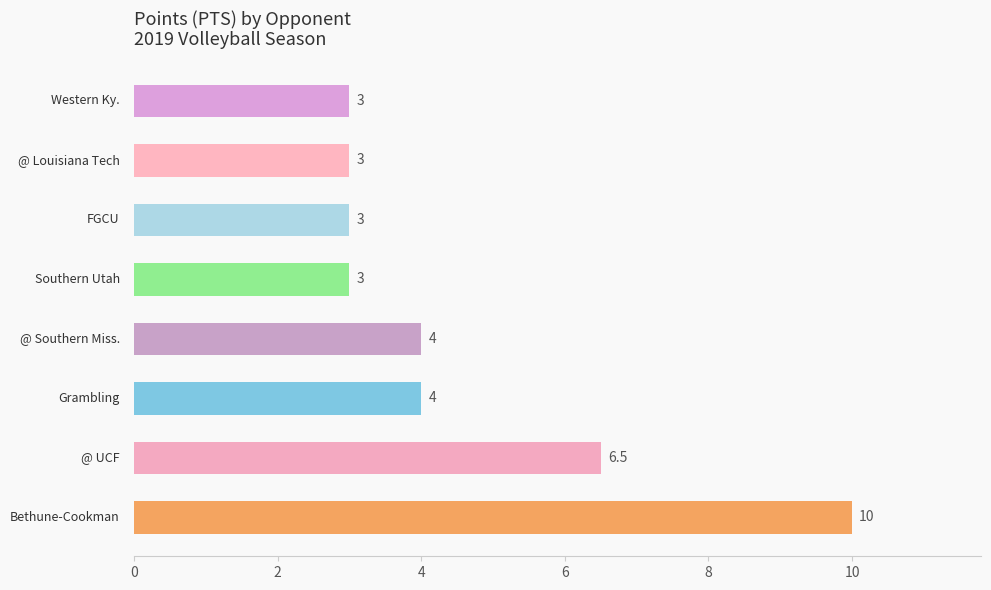

What is the difference between the maximum and minimum values?

7.0